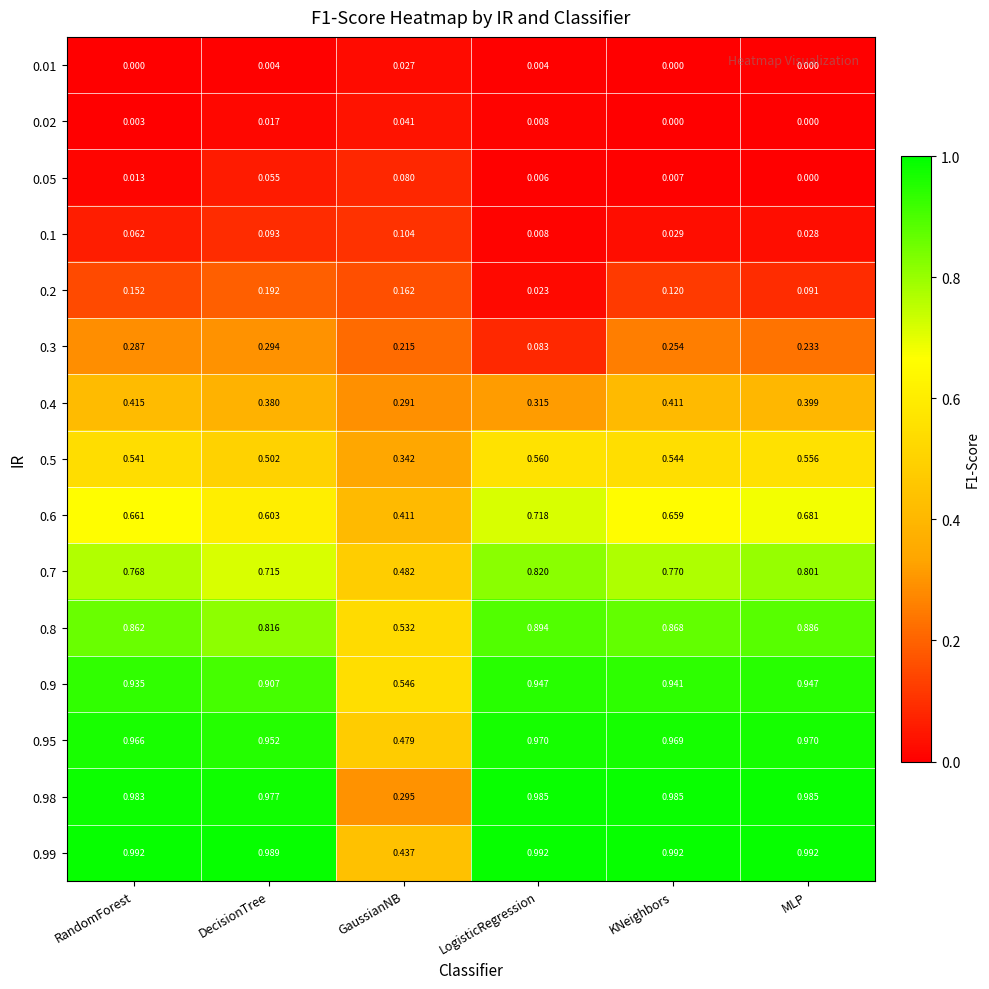

Rank the categories by 0.1 value from highest to lowest.

GaussianNB, DecisionTree, RandomForest, KNeighbors, MLP, LogisticRegression